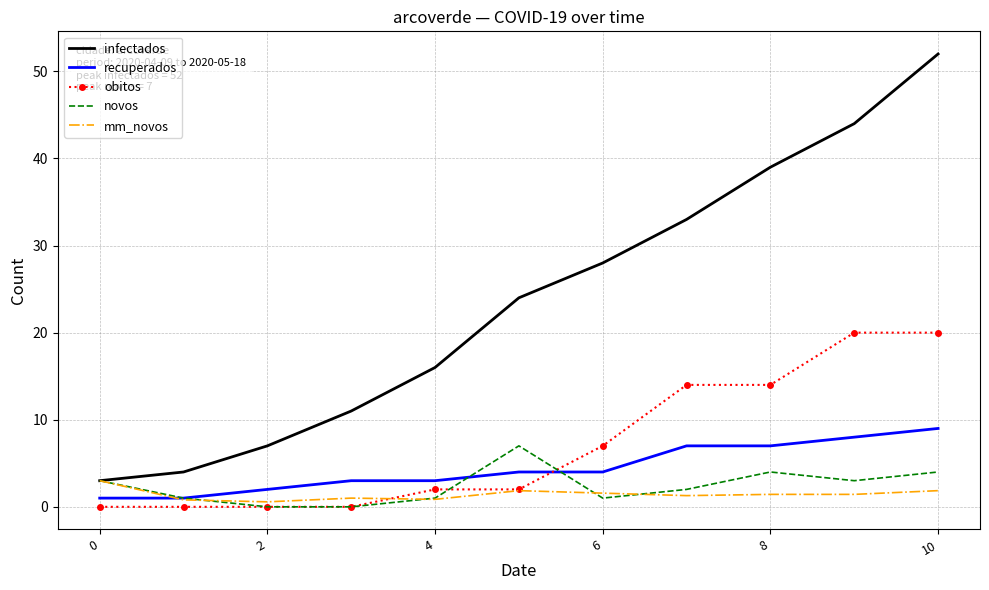

Which series has the largest range (max minus min)?

infectados